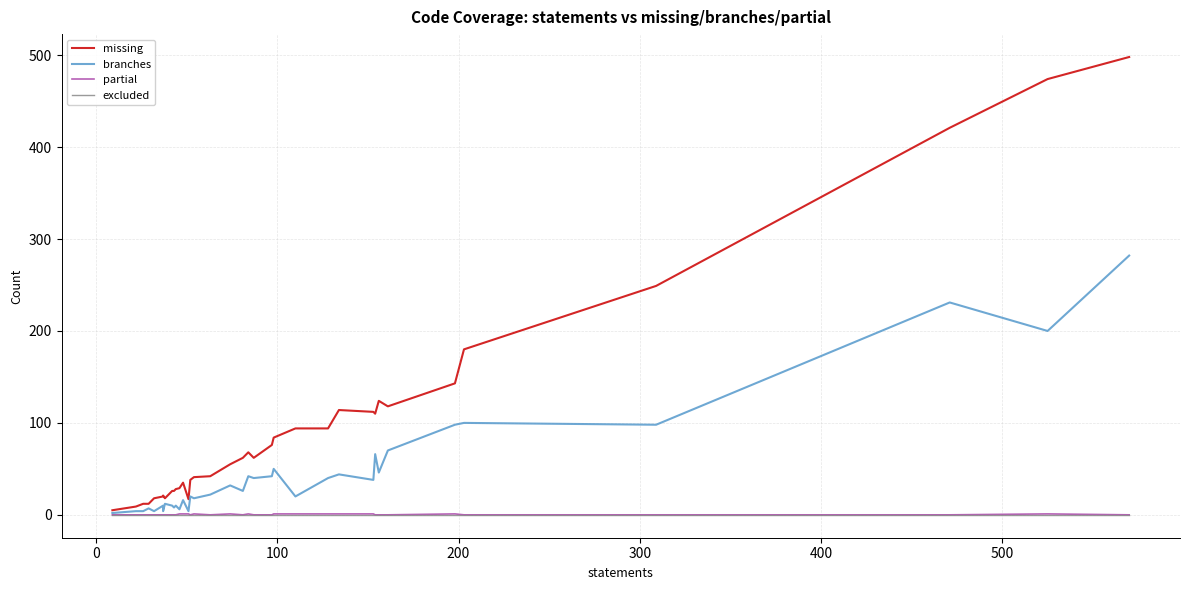

Is this an area chart (filled region under the line)?

No